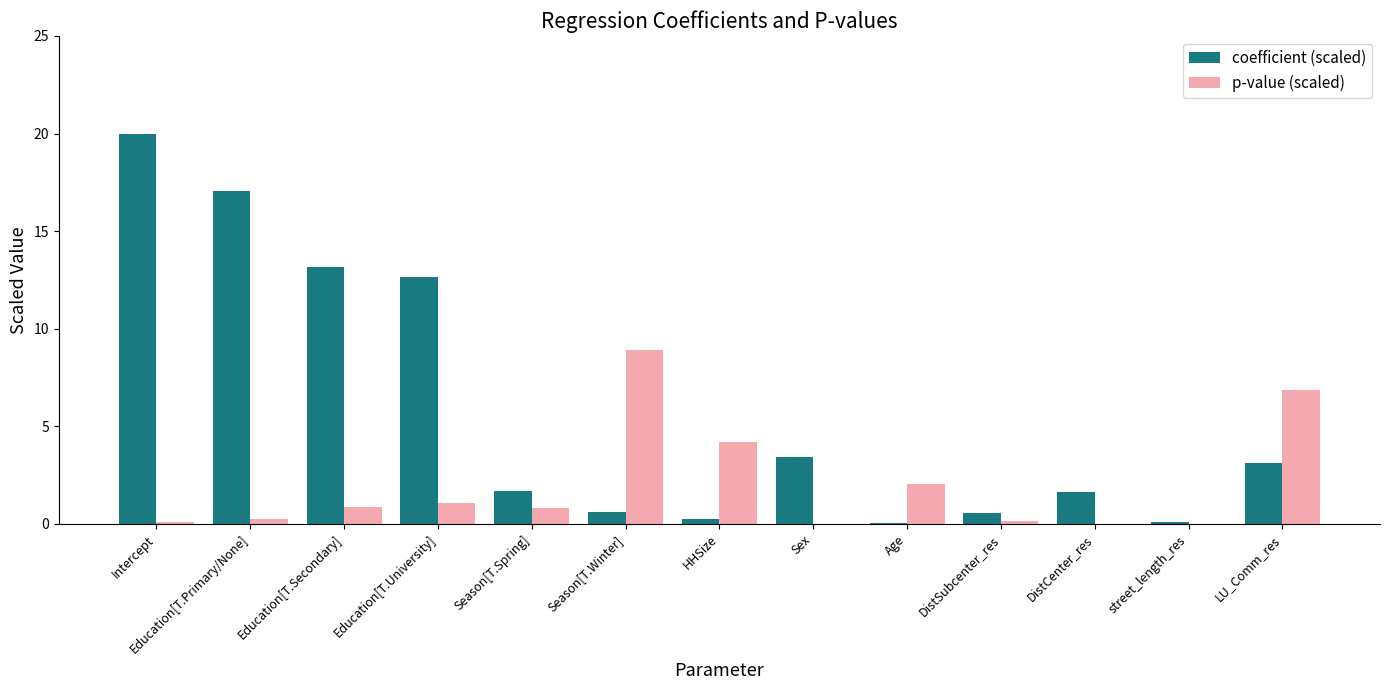

How many groups of bars are there?

13